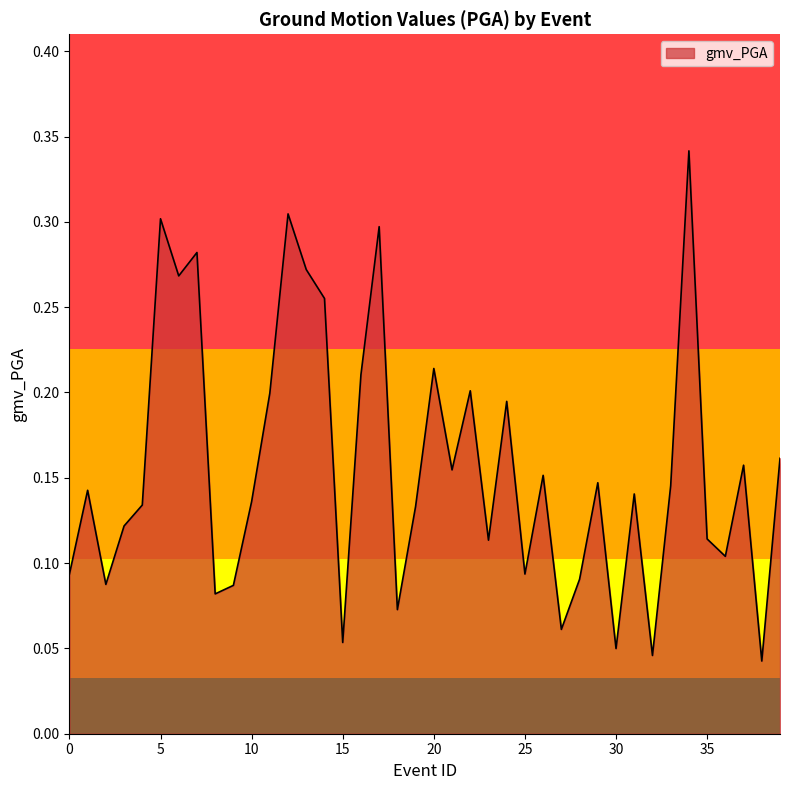

What is the sum of all values?

6.3